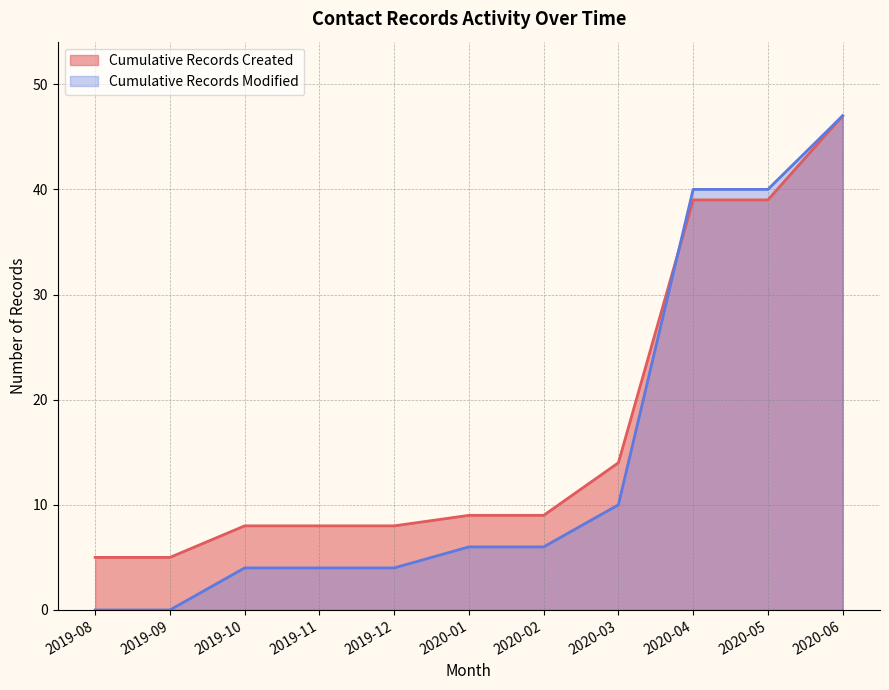

What is the difference between the maximum and minimum values in the Cumulative Records Created series?

42